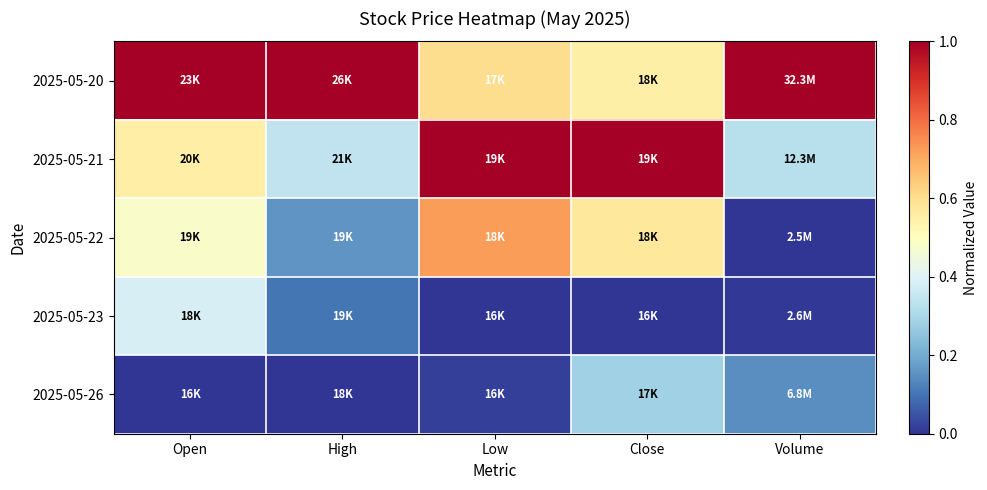

Which has a higher value, High or Volume?

High